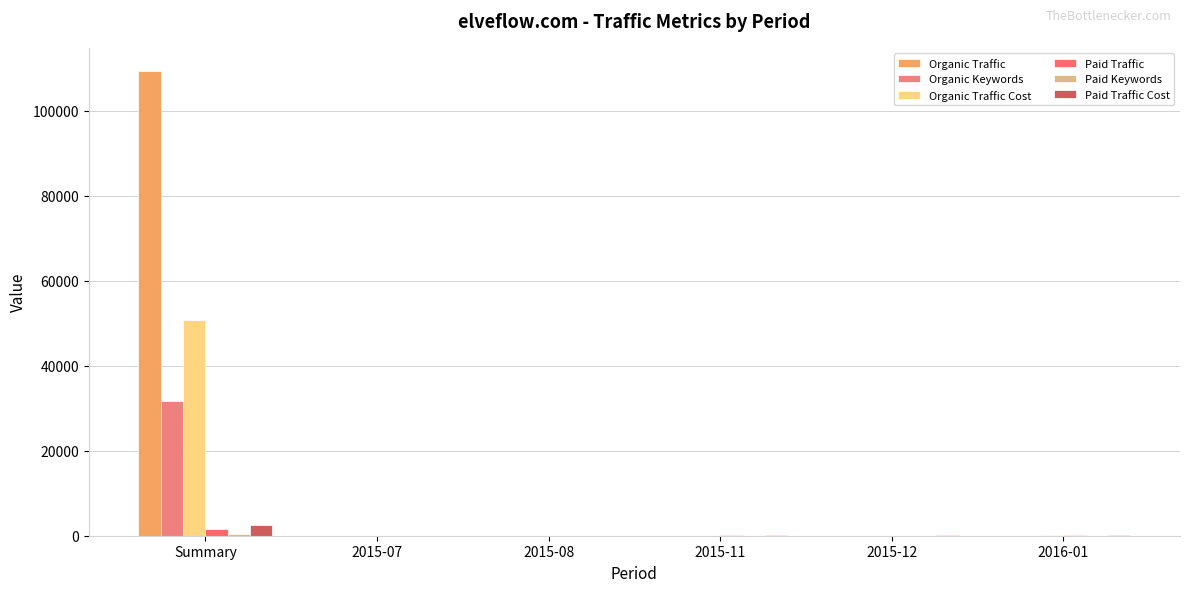

What is the label of the 1st bar from the left?

Summary